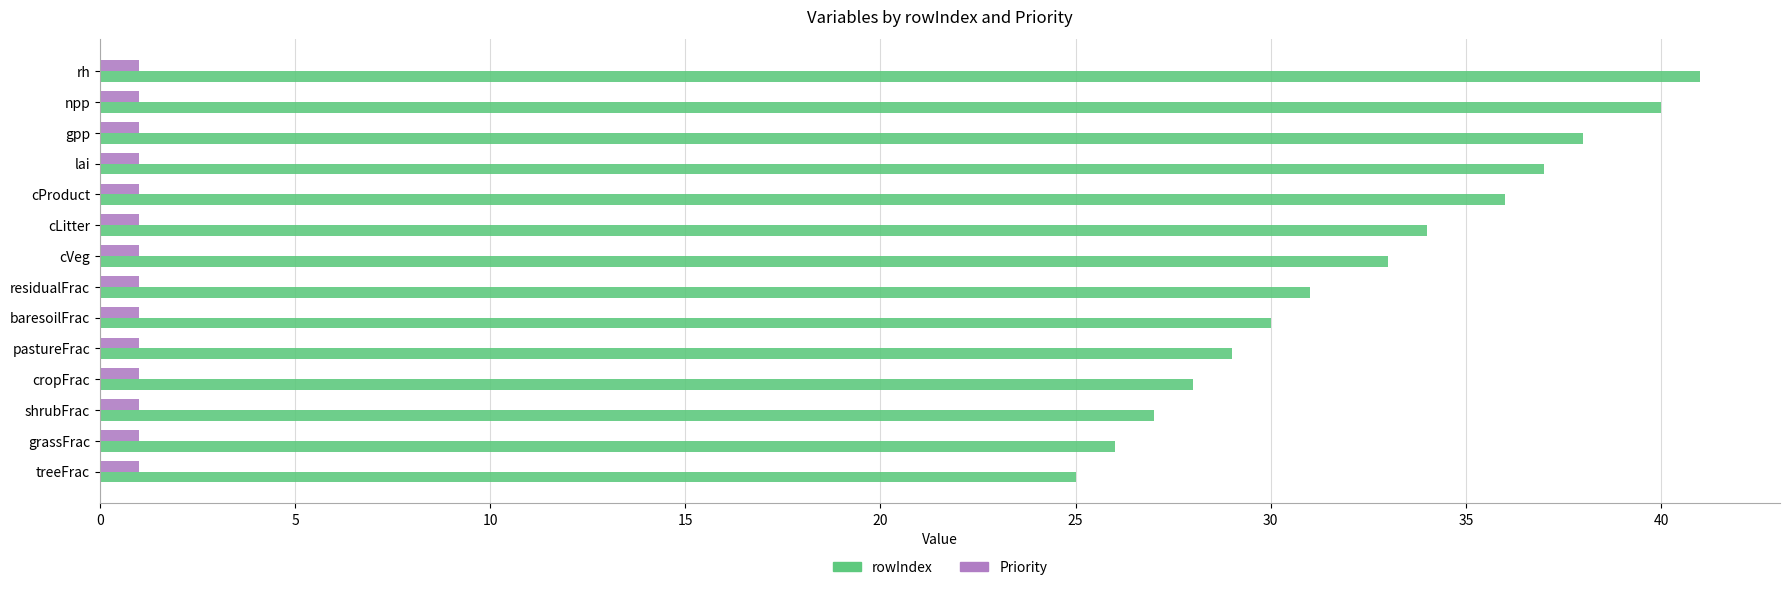

Is it true that Priority equals 1 at cVeg?

True